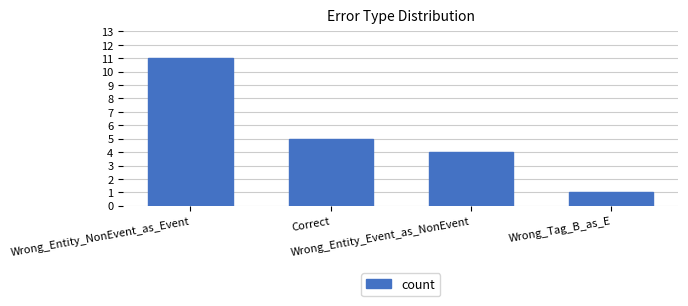

At which label does the data first exceed 5?

Wrong_Entity_NonEvent_as_Event